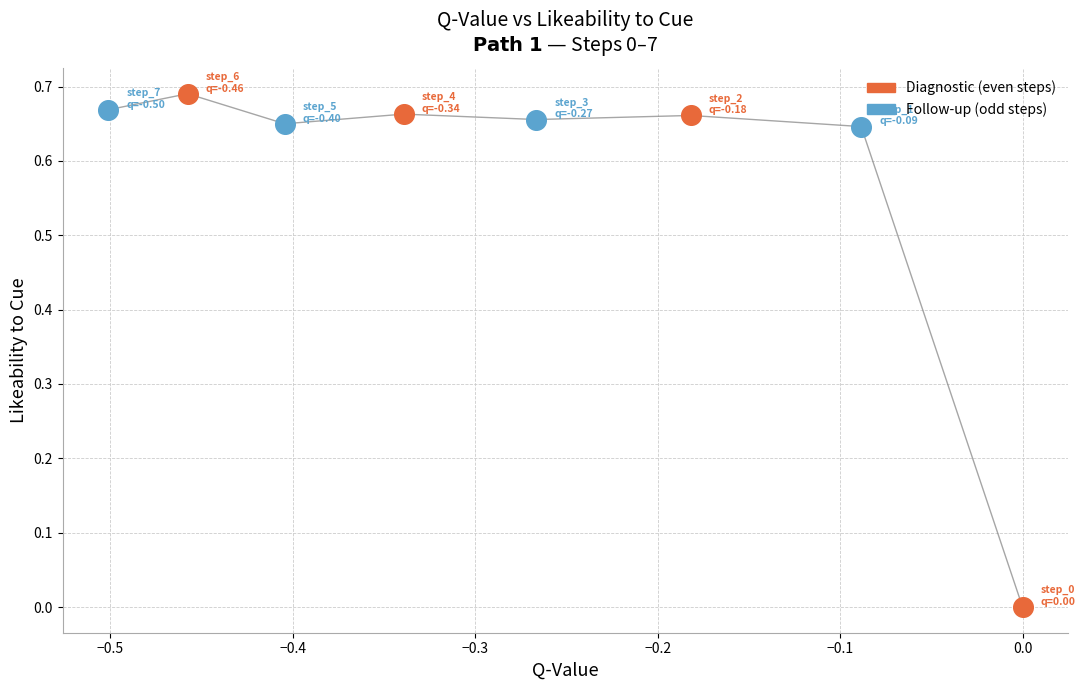

Which series has the largest Y range (max minus min)?

Diagnostic (even steps)